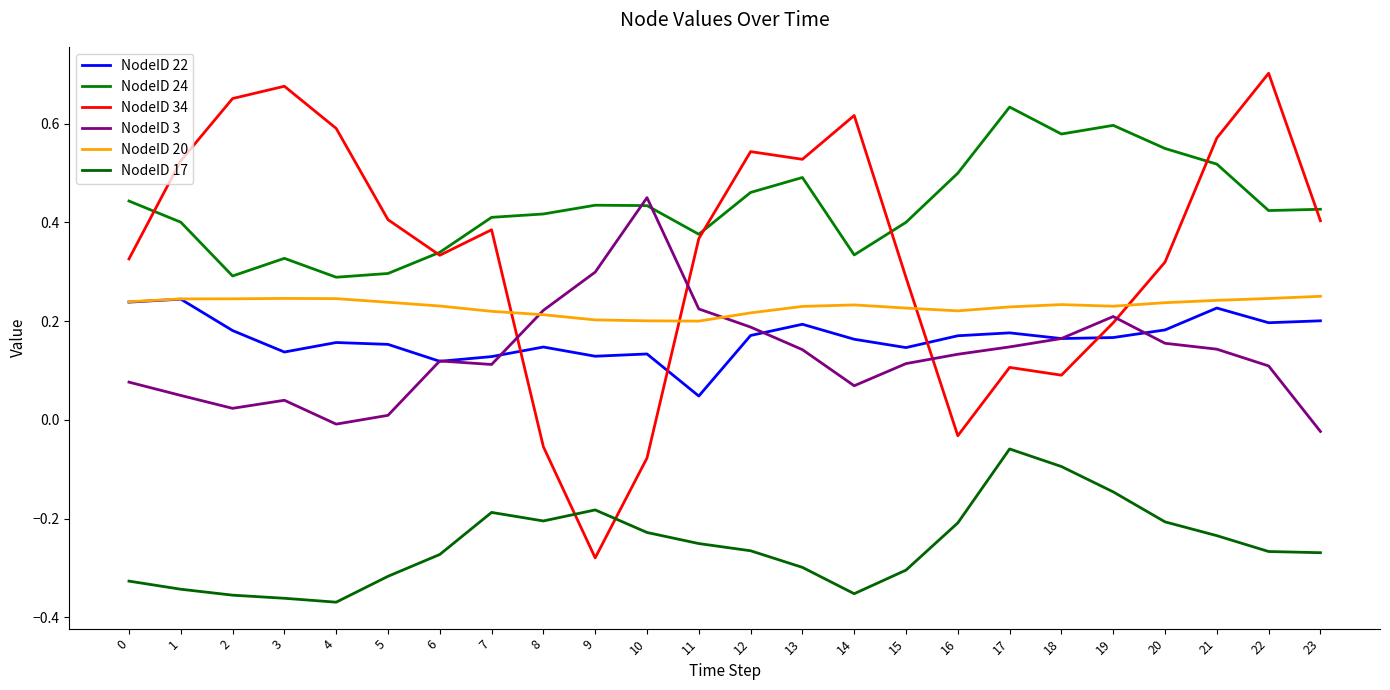

Which series has the largest range (max minus min)?

NodeID 34